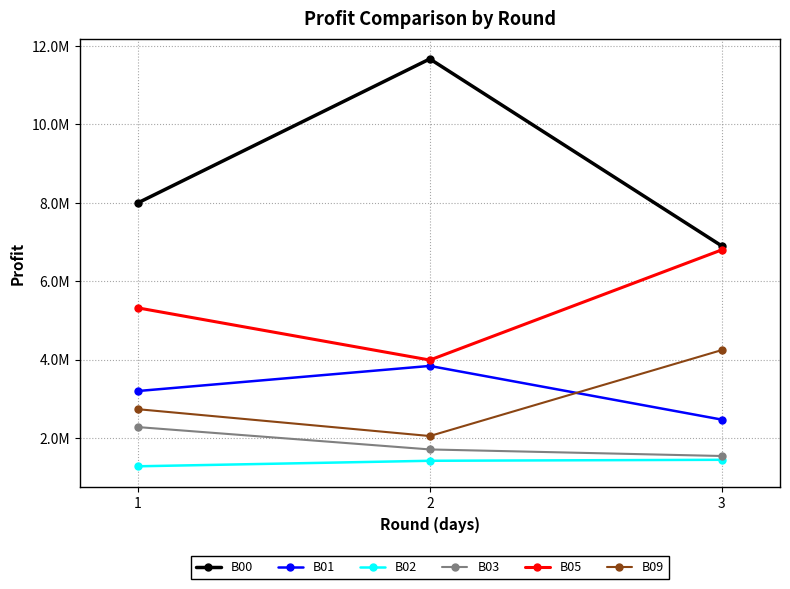

Is this an area chart (filled region under the line)?

No